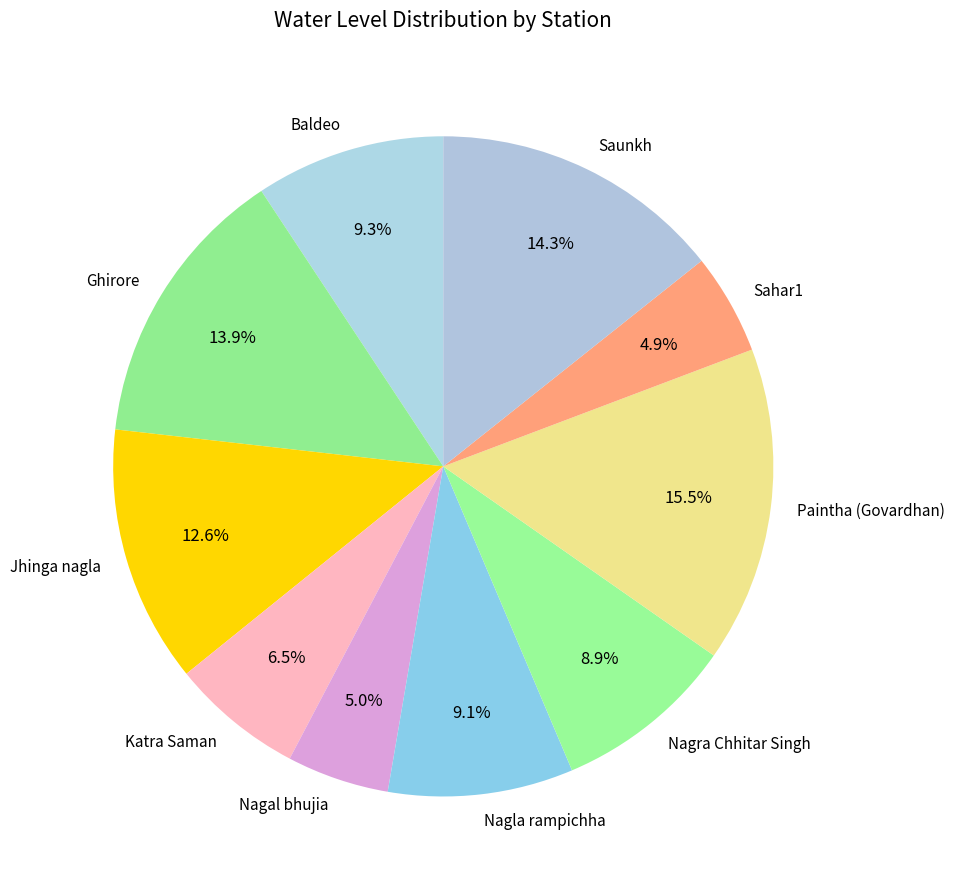

Which slice is the largest?

Paintha (Govardhan)